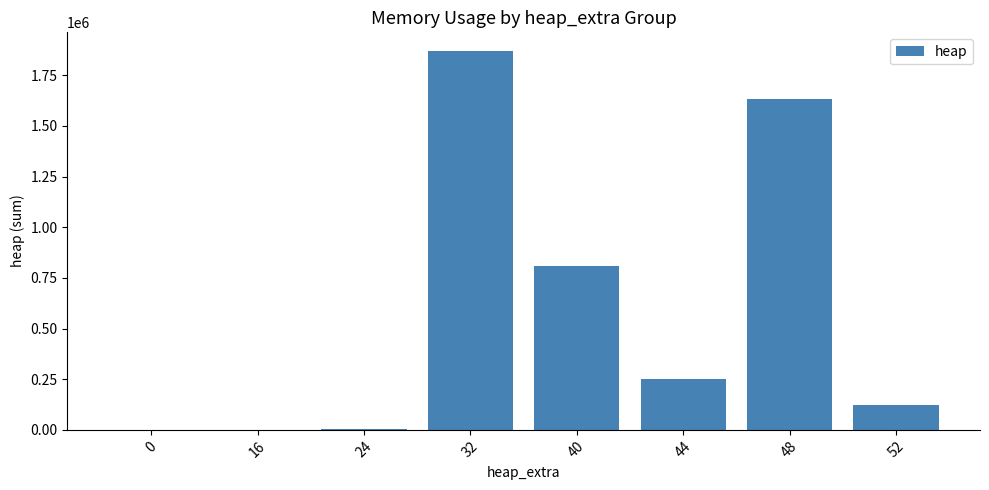

How many categories are shown in the chart?

8